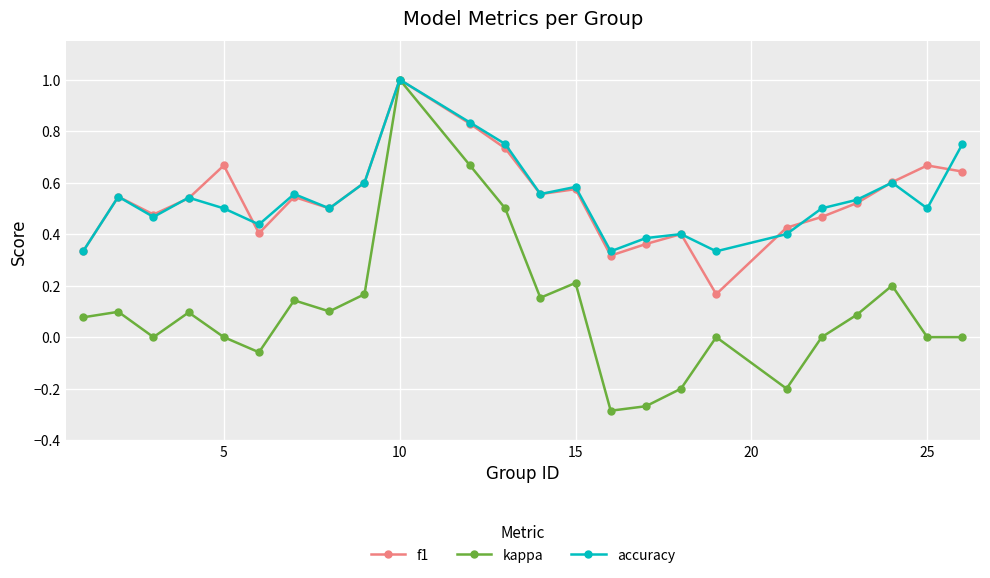

True or false: accuracy has more than 1 interior local peaks.

True